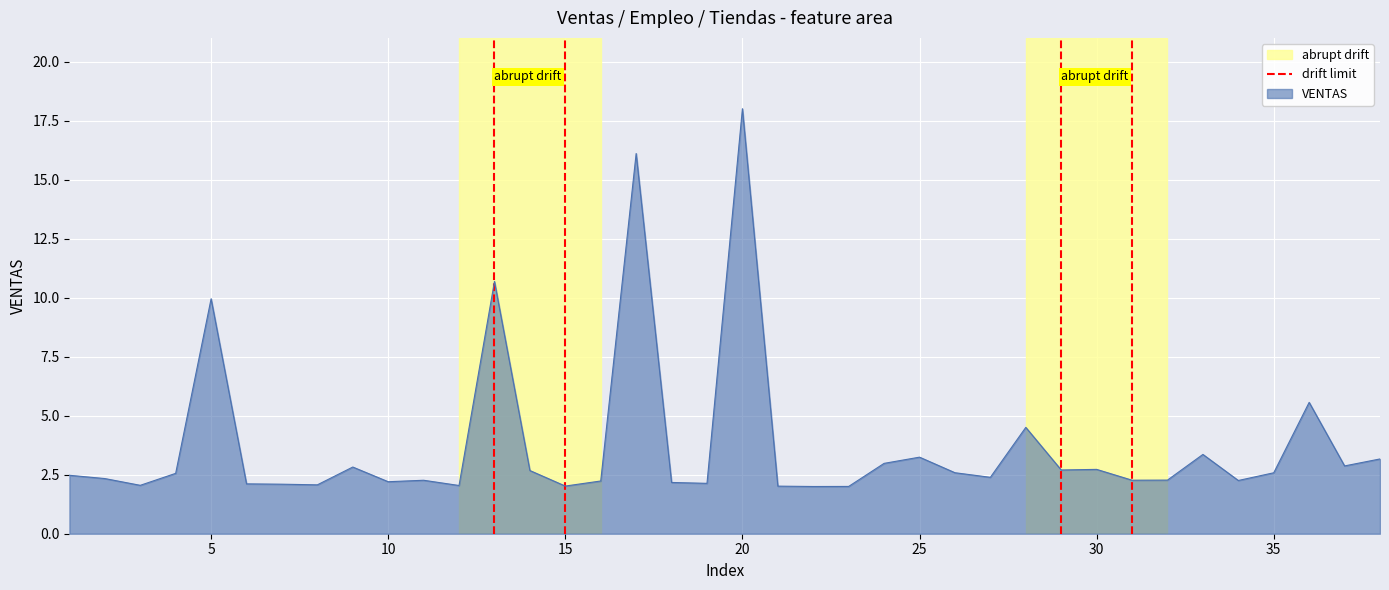

What is the maximum value for VENTAS?

18.0